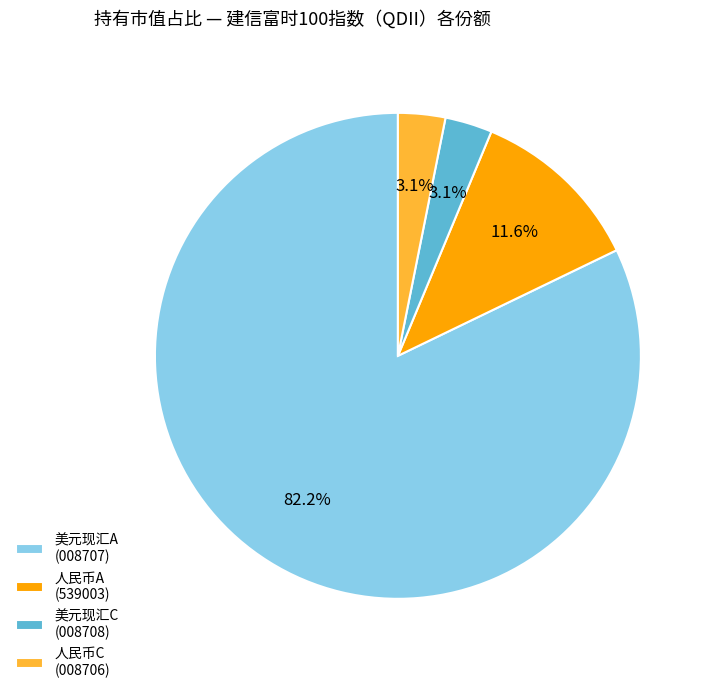

Which has a higher value, 美元现汇C (008708) or 人民币A (539003)?

人民币A (539003)